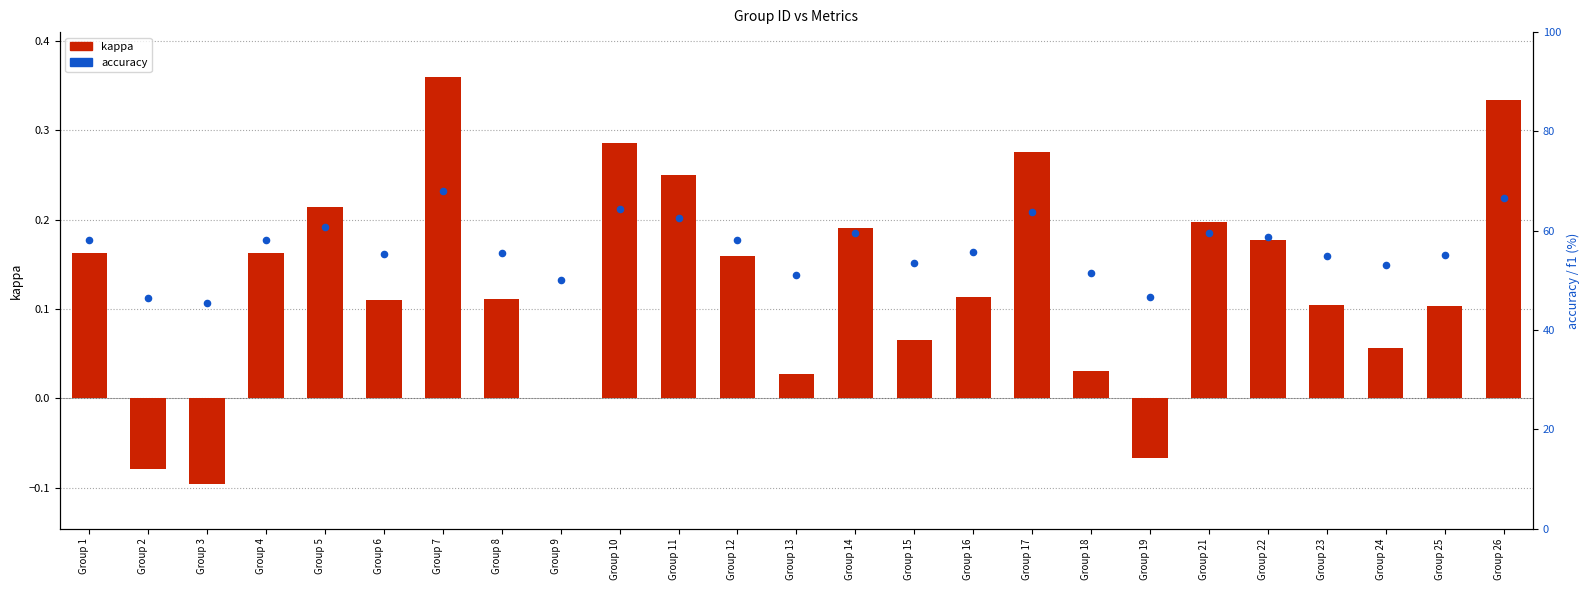

Is the value of kappa at Group 11 greater than the value of accuracy at Group 26?

No